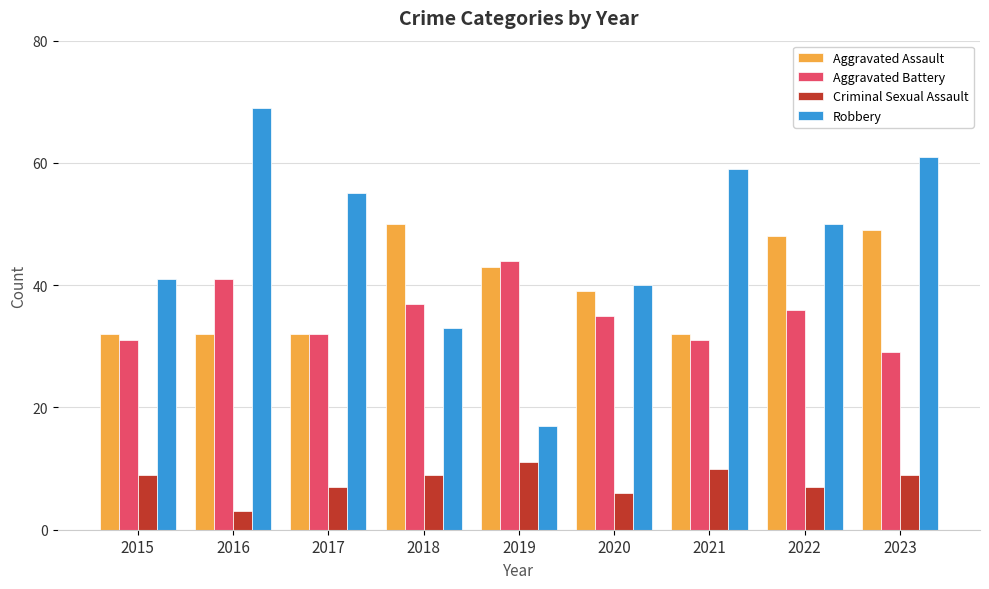

Reading left to right, transcribe all the data shown in this chart.

Aggravated Assault: 2015=32	2016=32	2017=32	2018=50	2019=43	2020=39	2021=32	2022=48	2023=49
Aggravated Battery: 2015=31	2016=41	2017=32	2018=37	2019=44	2020=35	2021=31	2022=36	2023=29
Criminal Sexual Assault: 2015=9	2016=3	2017=7	2018=9	2019=11	2020=6	2021=10	2022=7	2023=9
Robbery: 2015=41	2016=69	2017=55	2018=33	2019=17	2020=40	2021=59	2022=50	2023=61